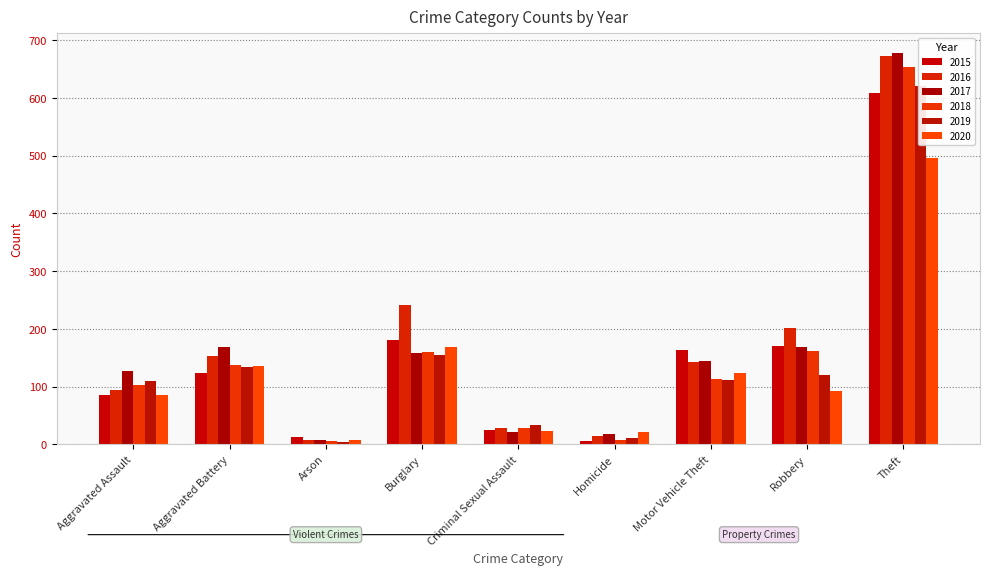

What is the smallest value displayed?

4